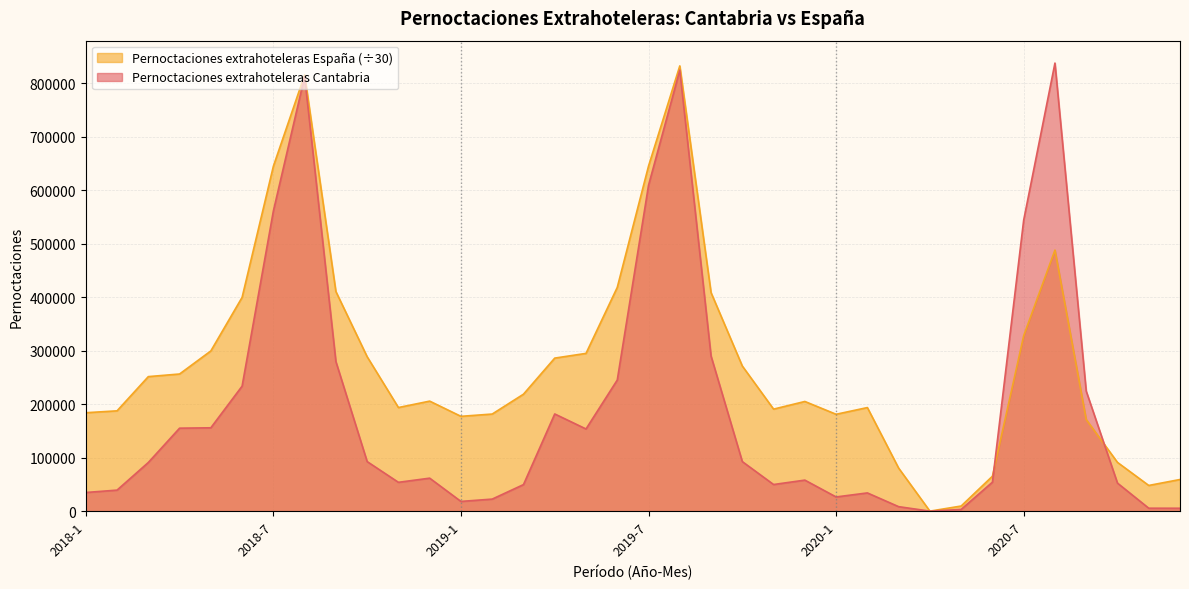

At 2020-2, list the series in order from largest to smallest.

Pernoctaciones extrahoteleras España, Pernoctaciones extrahoteleras Cantabria